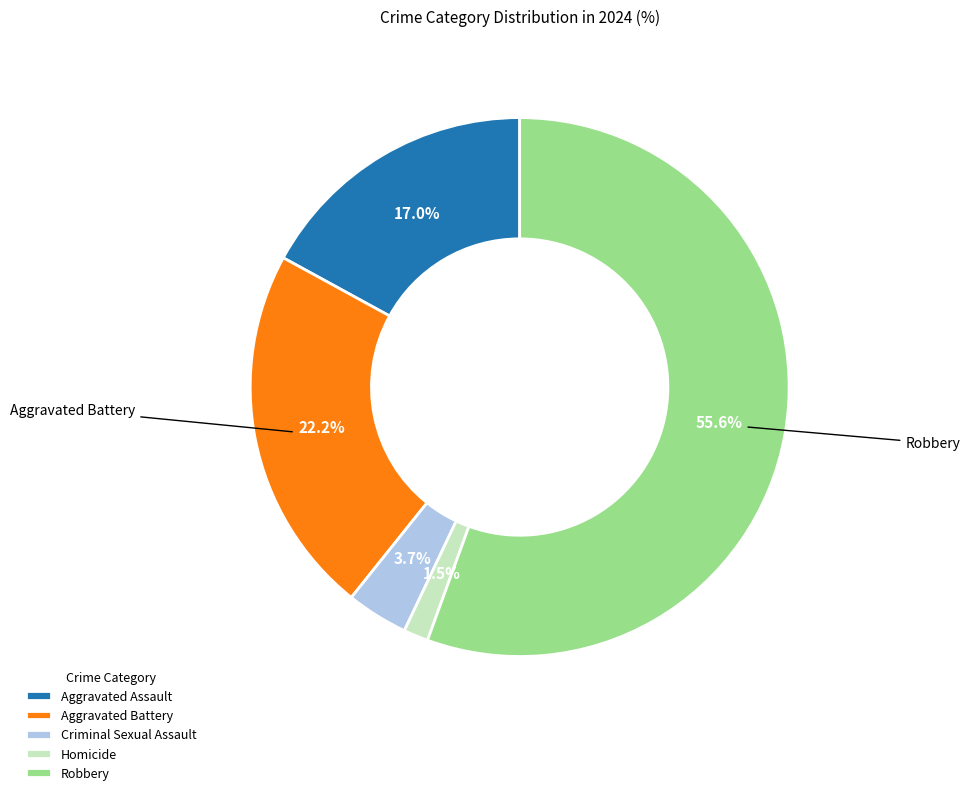

Which slice represents more than half of the pie?

Robbery